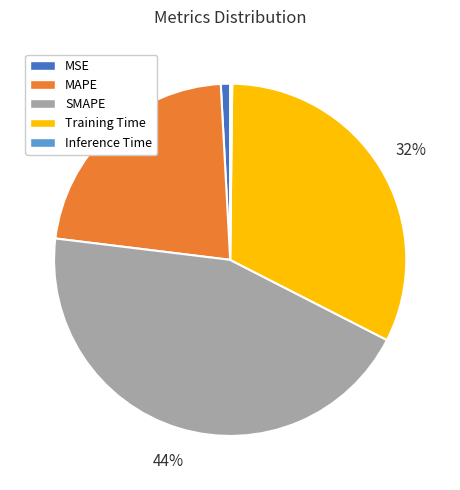

What is the ratio of the value at SMAPE to the value at Training Time?

1.4